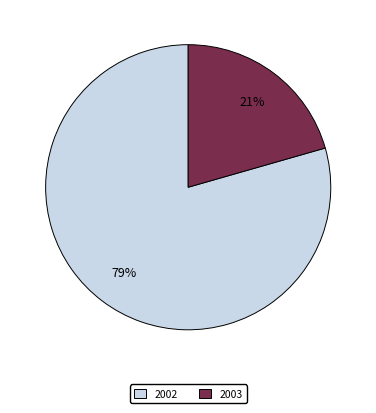

What is the smallest slice in the pie chart?

2003